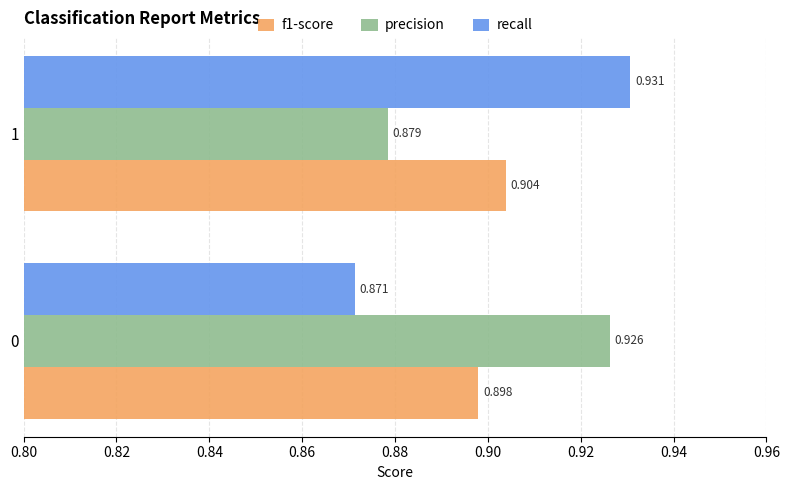

Which series has the widest spread of values?

recall